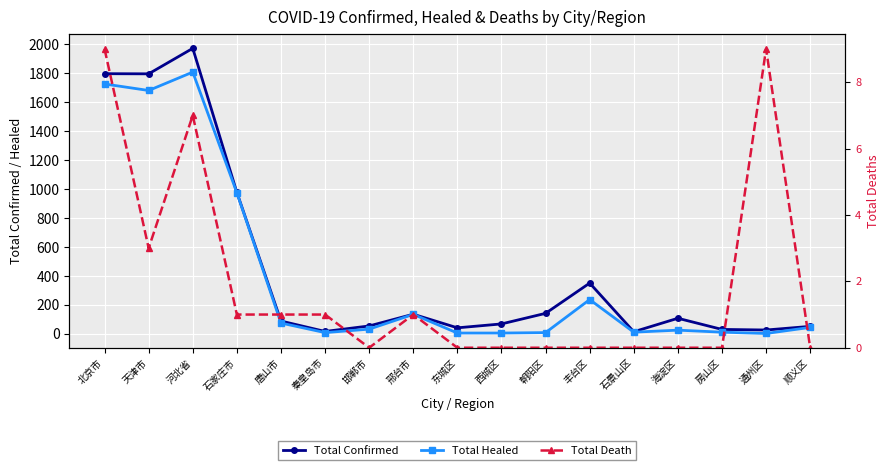

Is it true that Total Healed equals 12 at 房山区?

True